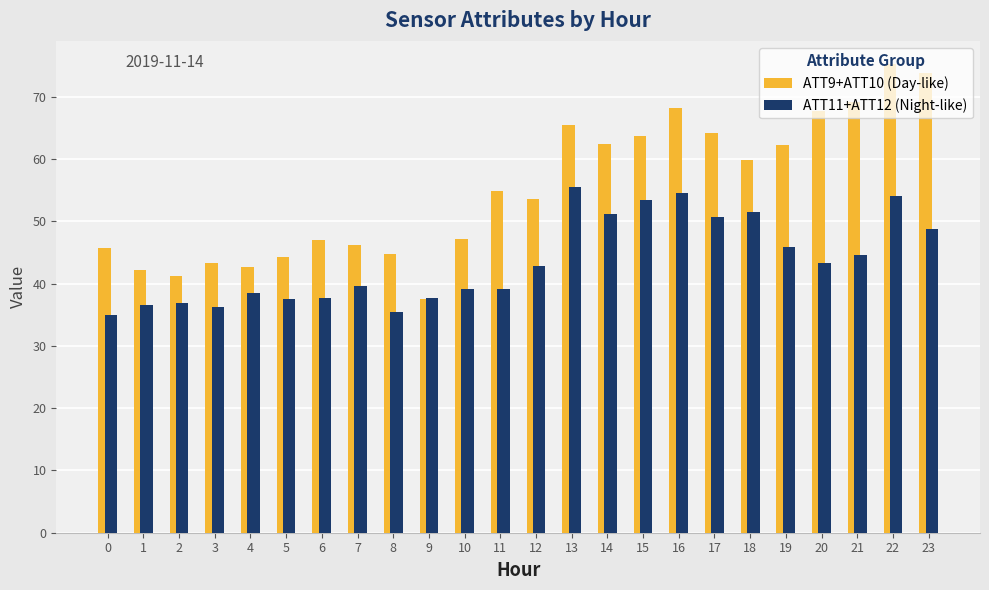

What is the maximum value for ATT9+ATT10 (Day-like)?

75.2